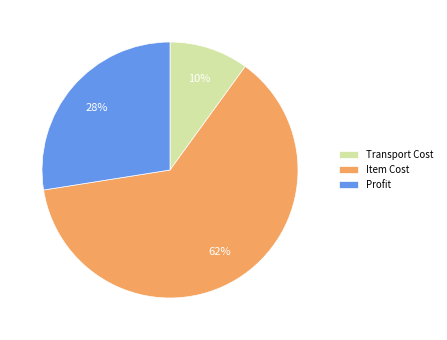

To the nearest percent, what portion does Transport Cost represent?

10%